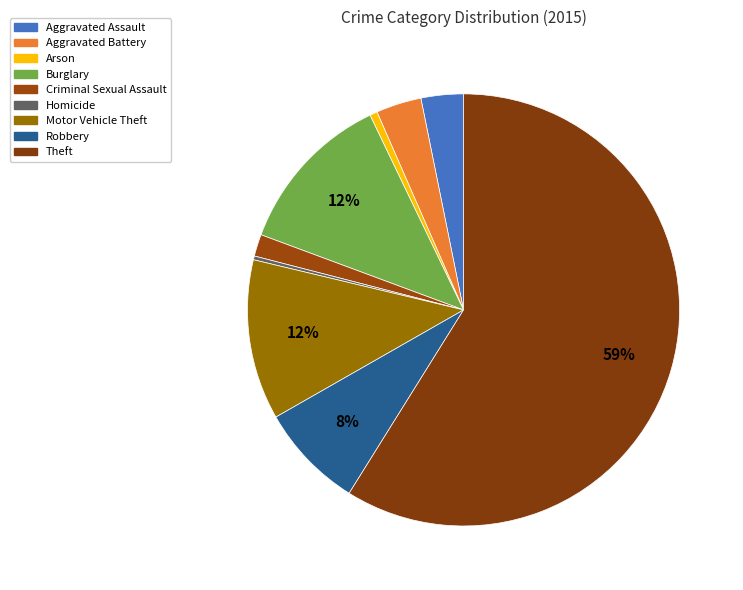

Combined, what portion of the pie is Aggravated Assault and Aggravated Battery?

6.6%